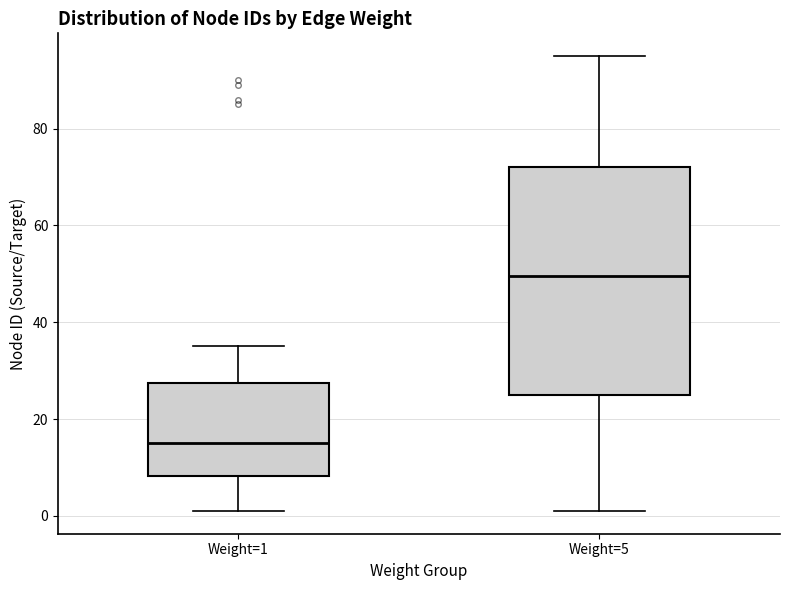

Where does the median line of the box for Weight=1 sit on the y-axis? The values are not printed on the chart, so give them approximately, as read against the axis.

16